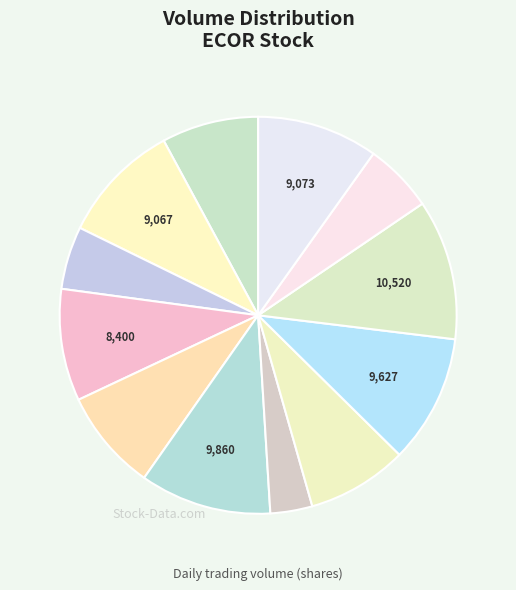

How many slices are in this pie chart?

12